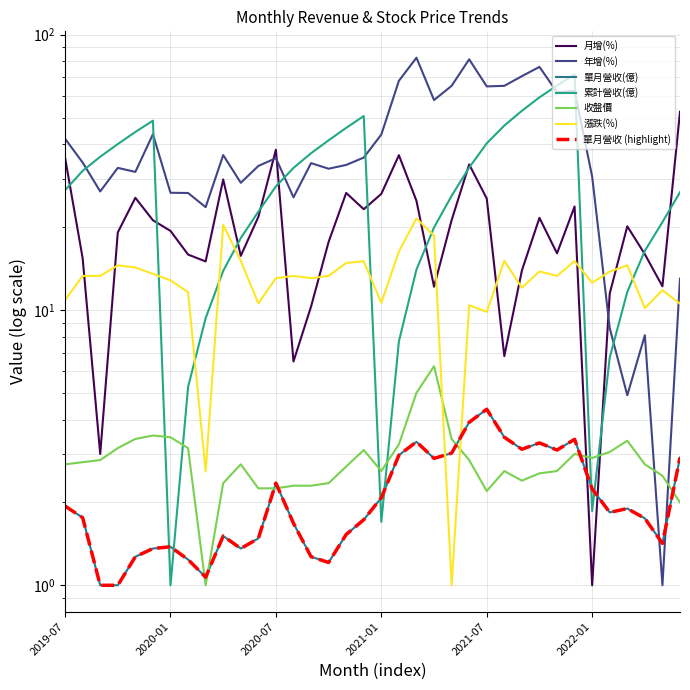

How many times do 累計營收(億) and 年增(%) cross each other?

7